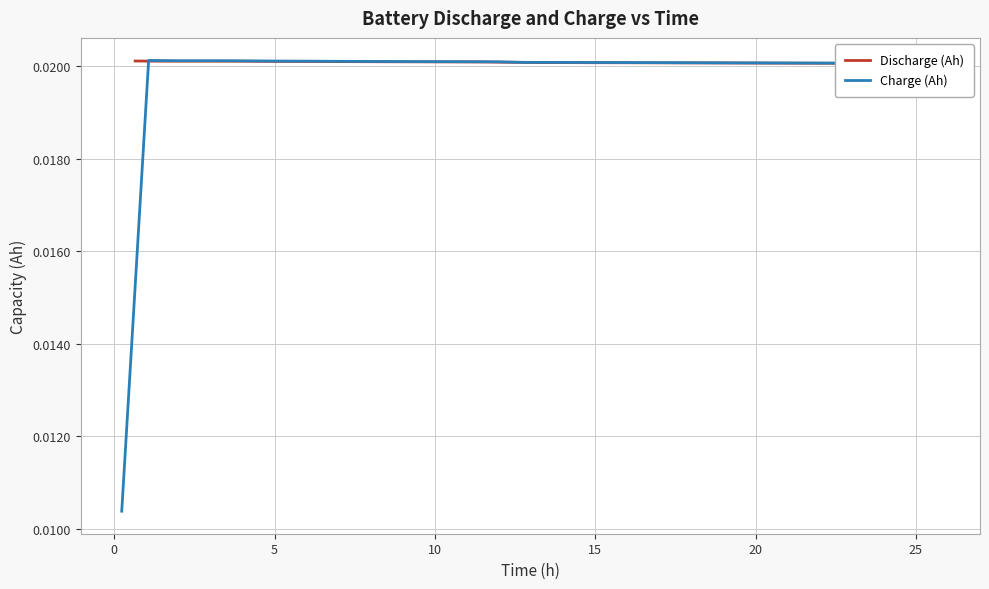

True or false: Discharge (Ah) and Charge (Ah) intersect in this chart.

True